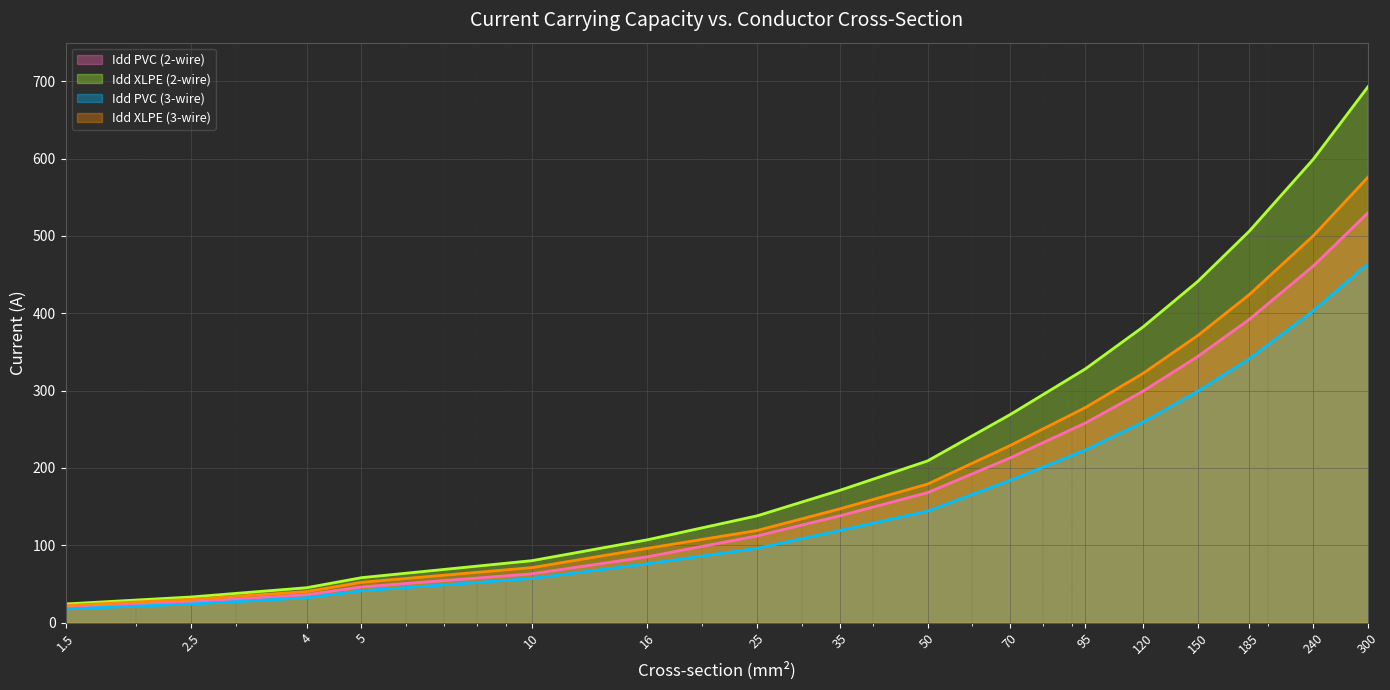

What are all the series names shown in the legend?

Idd PVC (2-wire) (line), Idd XLPE (2-wire) (line), Idd PVC (3-wire) (line), Idd XLPE (3-wire) (line)